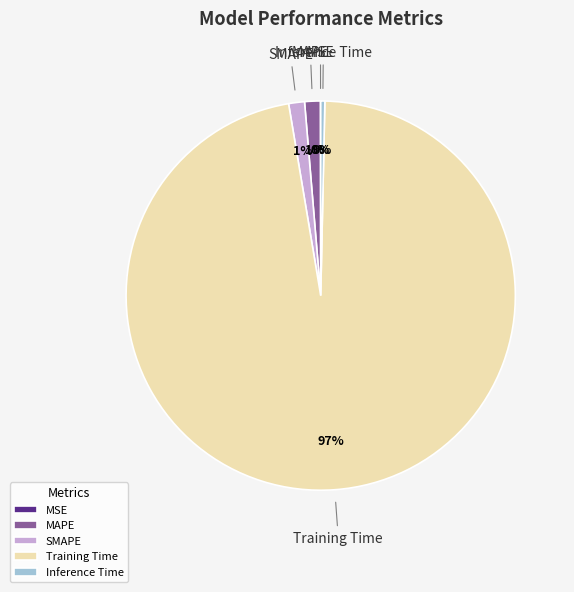

What is the largest slice in the pie chart?

Training Time